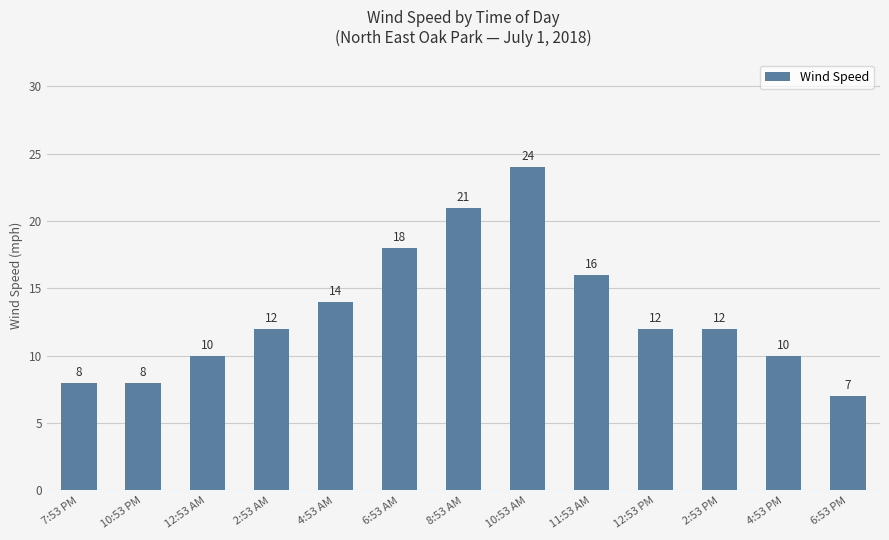

Read the value at 4:53 PM.

10